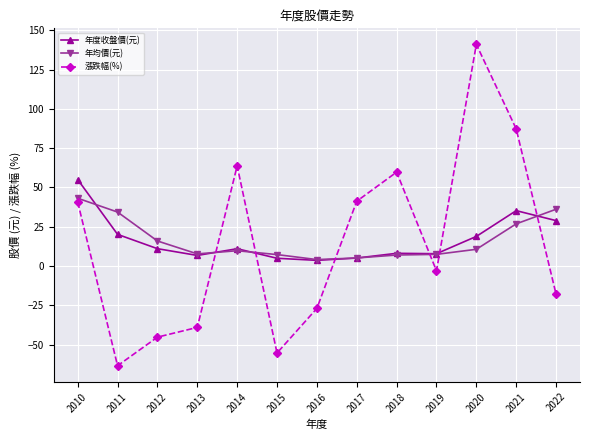

How many negative values does the 漲跌幅(%) series have?

7